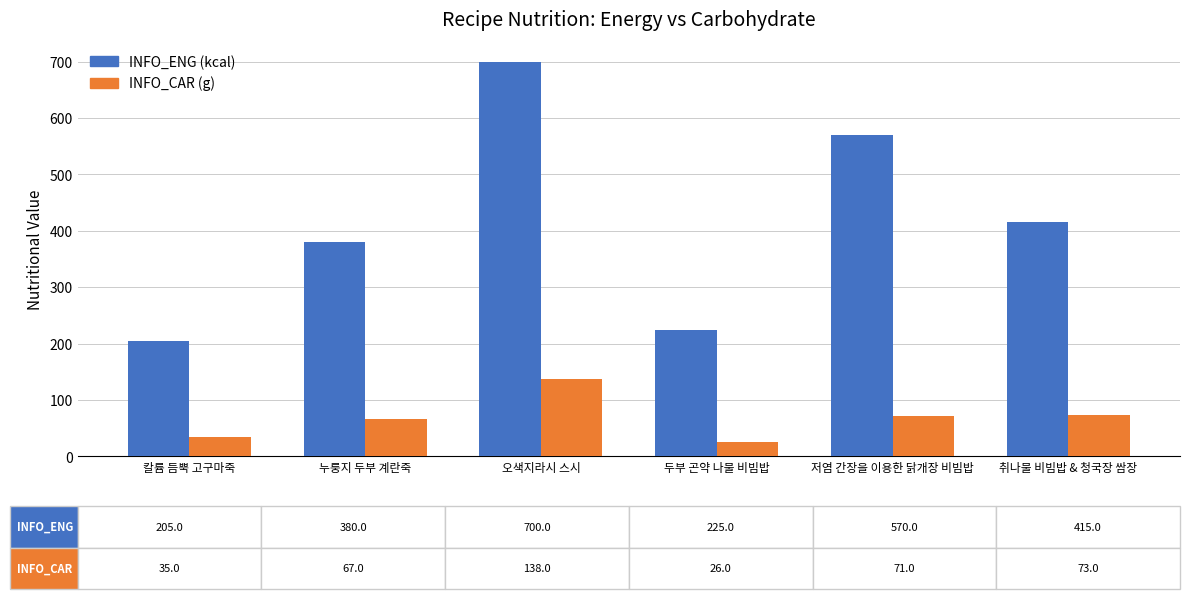

What is the difference between the highest and lowest values at 취나물 비빔밥 & 청국장 쌈장?

342